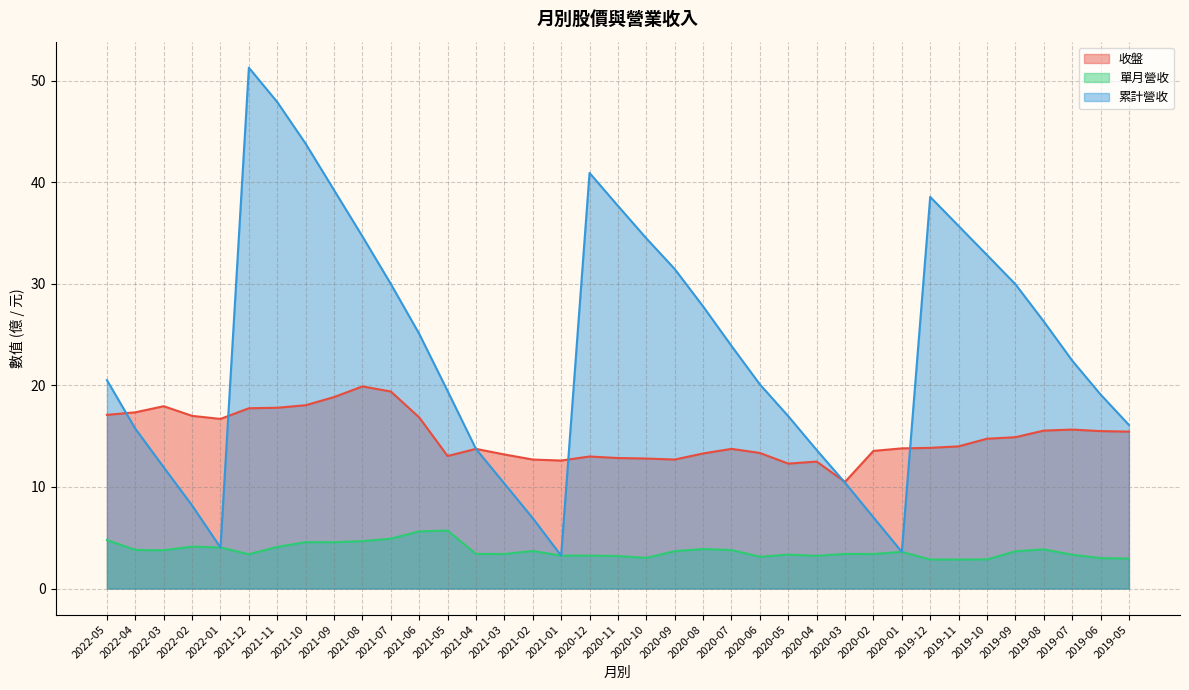

Between 2021-09 and 2022-05, which is larger?

2021-09